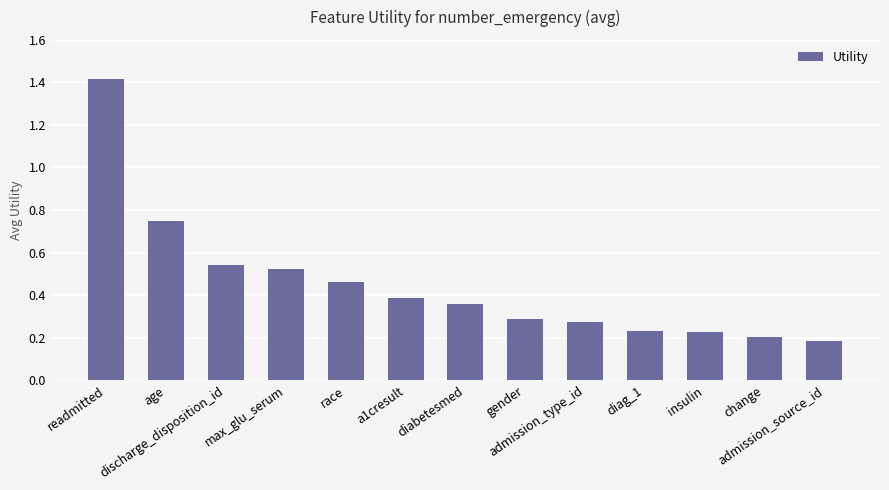

What is the greatest value displayed?

1.4